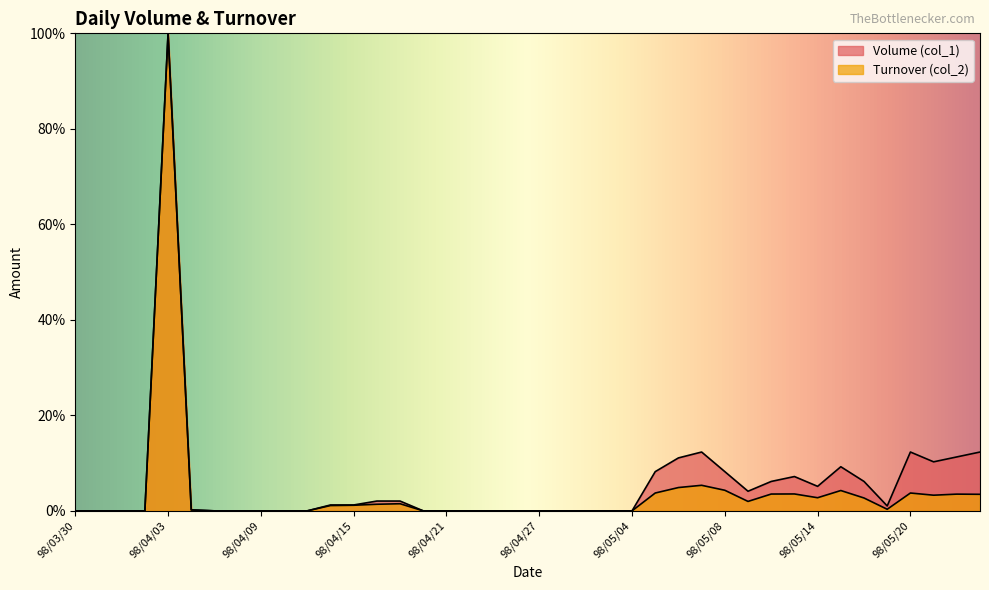

Where is Turnover (col_2) nearest to the value 50?

98/05/07